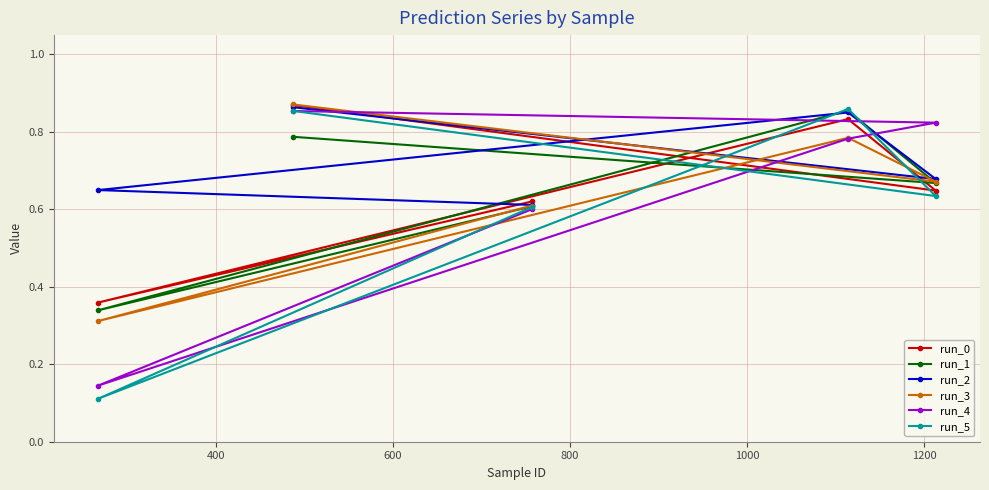

Which series has the largest range (max minus min)?

run_5